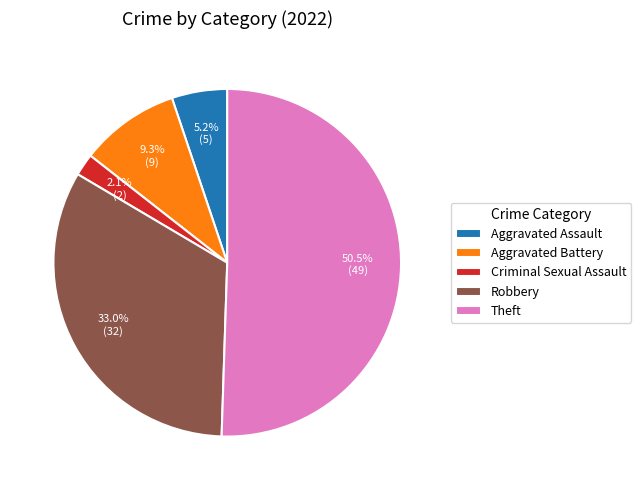

How many slices are in this pie chart?

5